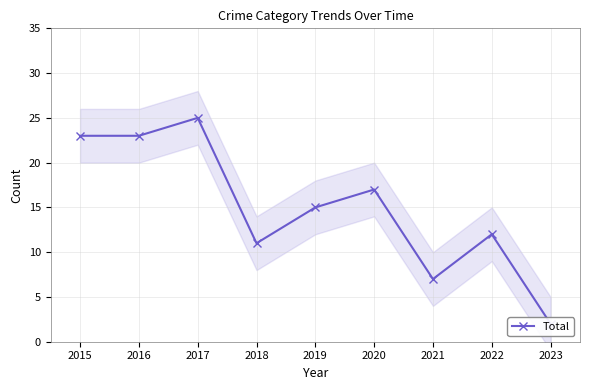

Reading left to right, what are all the values shown in this chart?

23	23	25	11	15	17	7	12	2